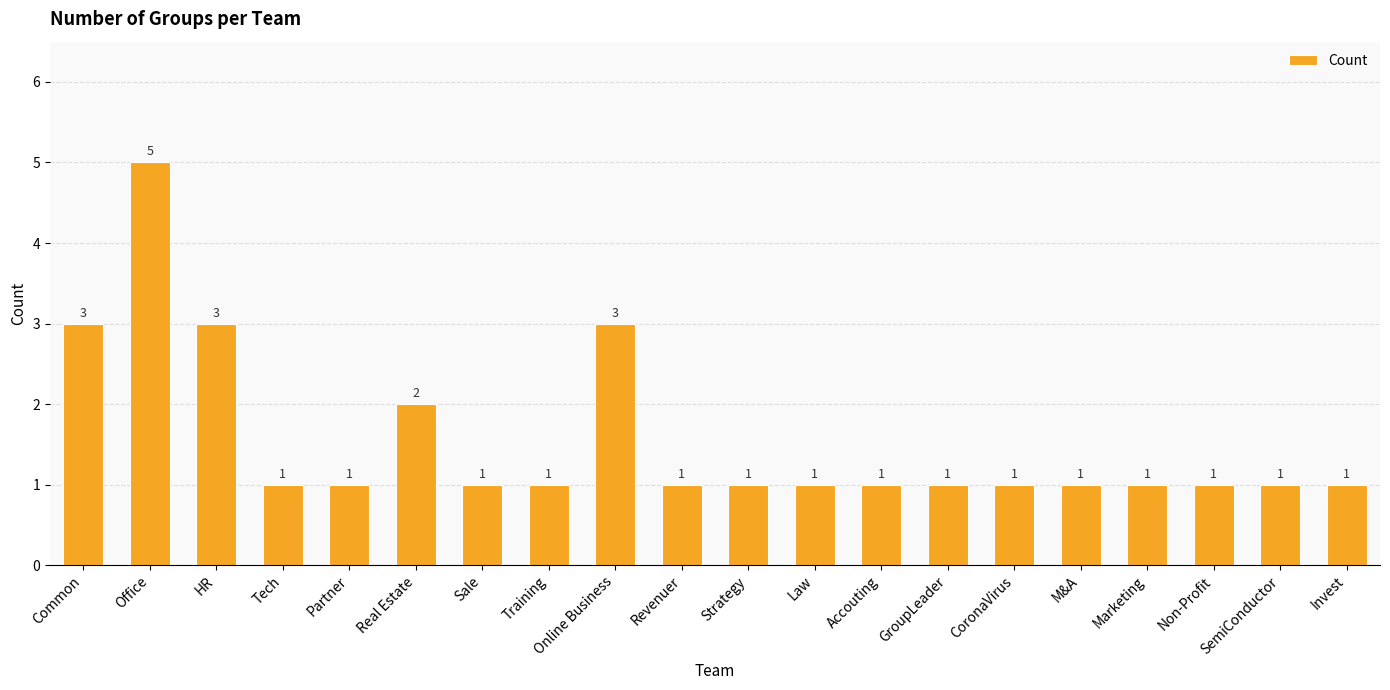

What is the maximum value shown in the chart?

5